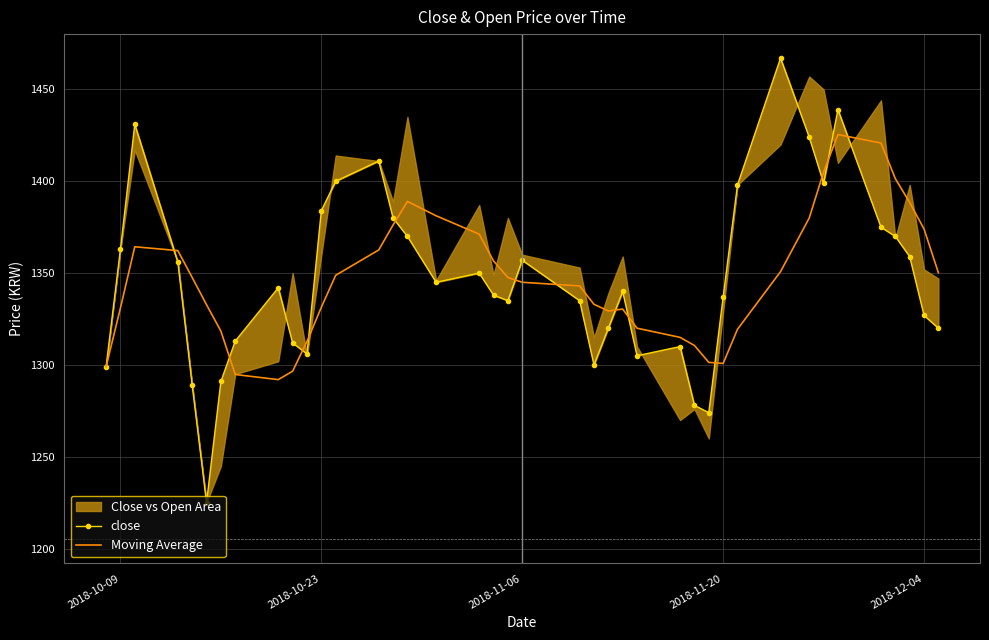

Which series has the widest spread of values?

close